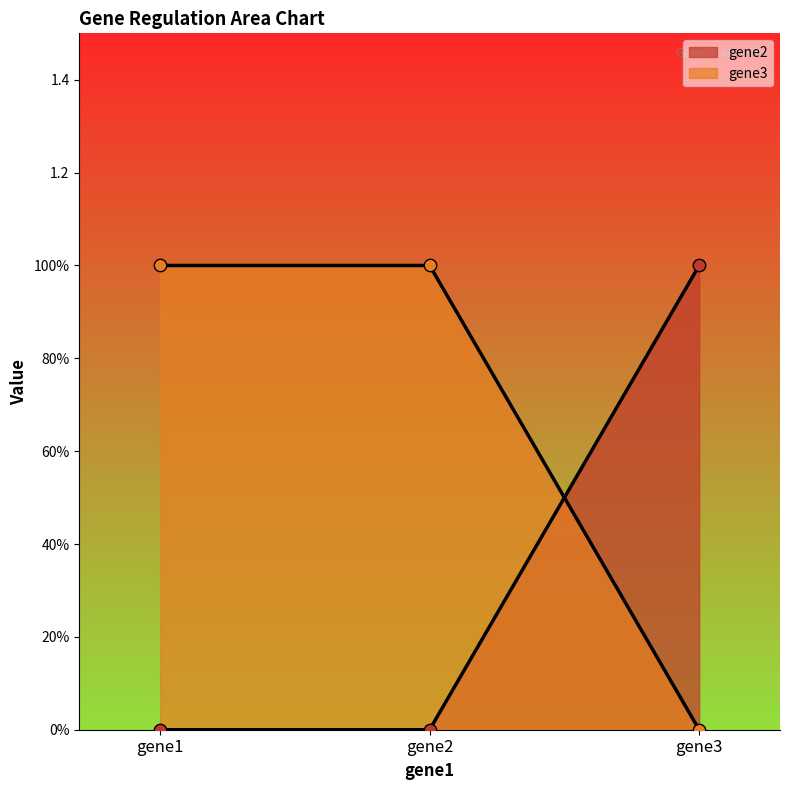

Which series has the largest total across all categories?

gene3